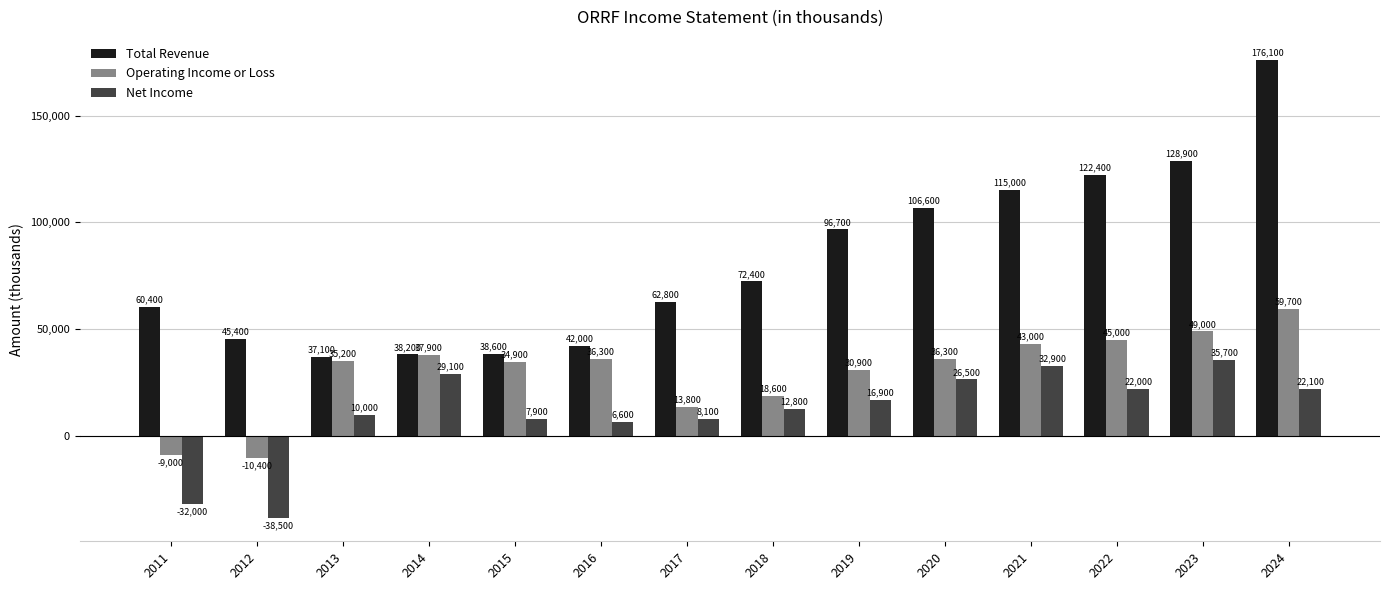

The value of Total Revenue at 2011 is 60400. True or false?

True